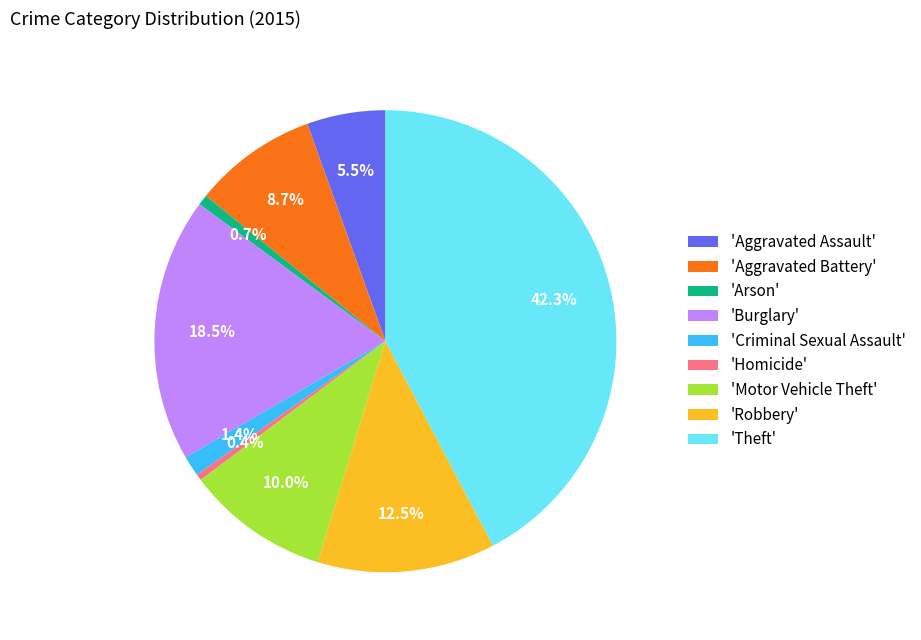

Is there a majority slice in this chart?

No